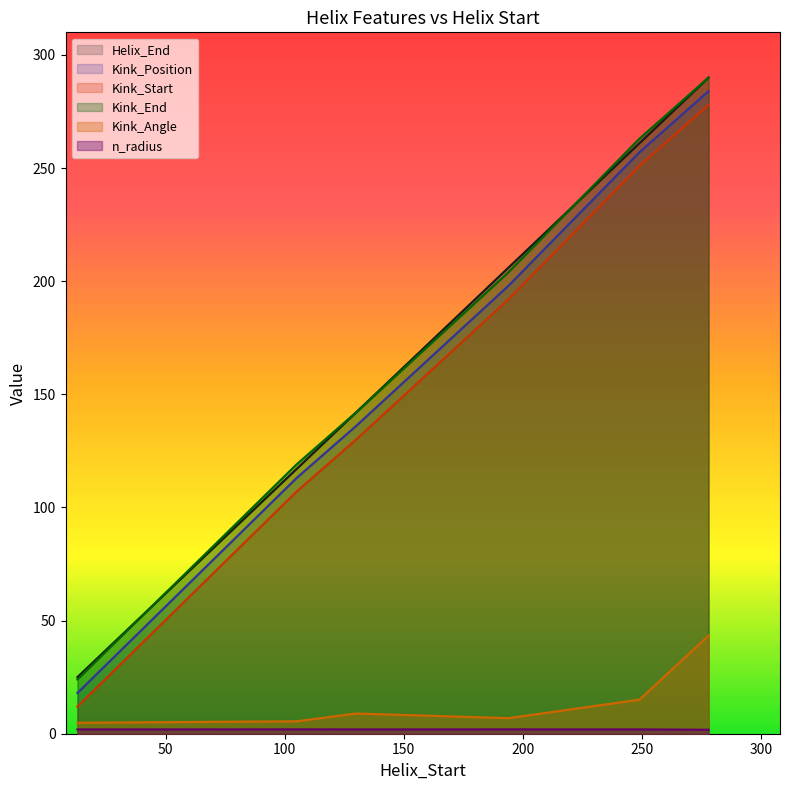

True or false: Kink_Position and Kink_Angle intersect in this chart.

False